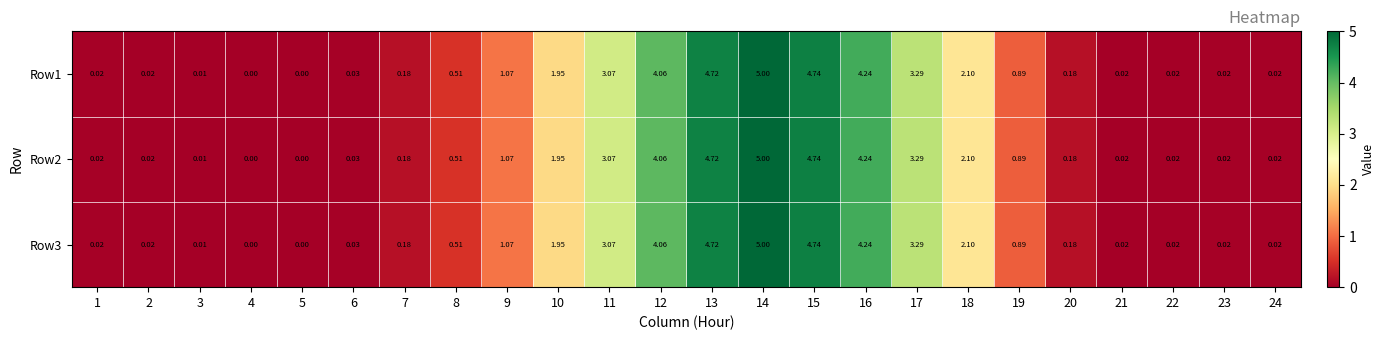

Is the value of Row2 at 9 greater than the value of Row1 at 23?

Yes